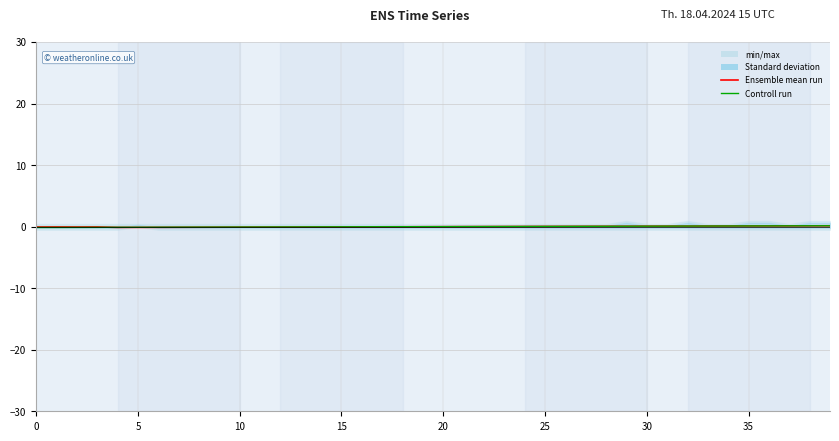

True or false: Ensemble mean run has more than 1 interior local peaks.

True